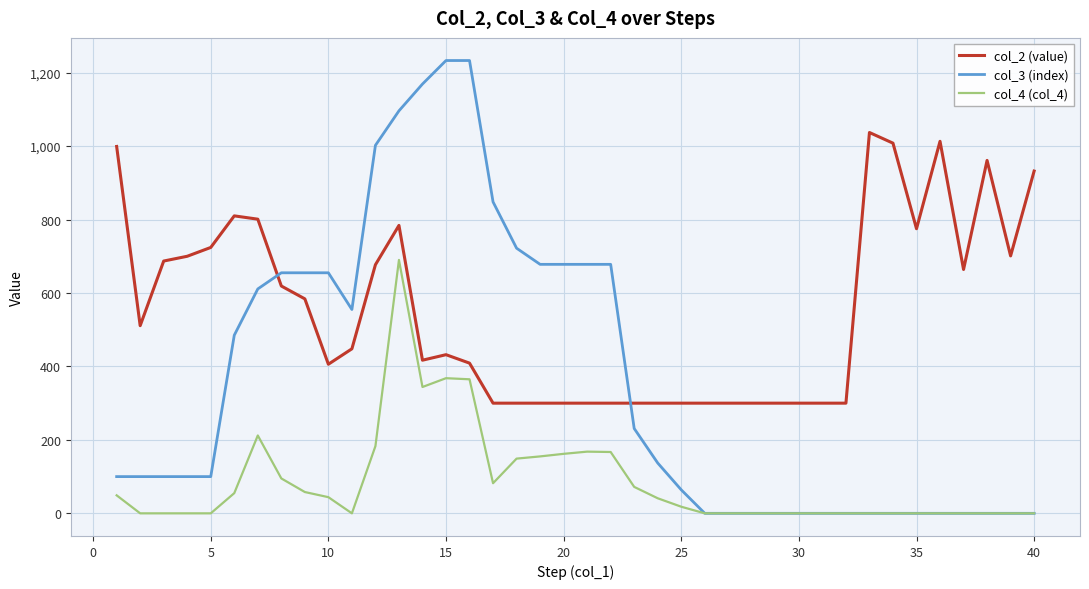

List the series in order of their overall mean, lowest first.

col_4 (col_4), col_3 (index), col_2 (value)